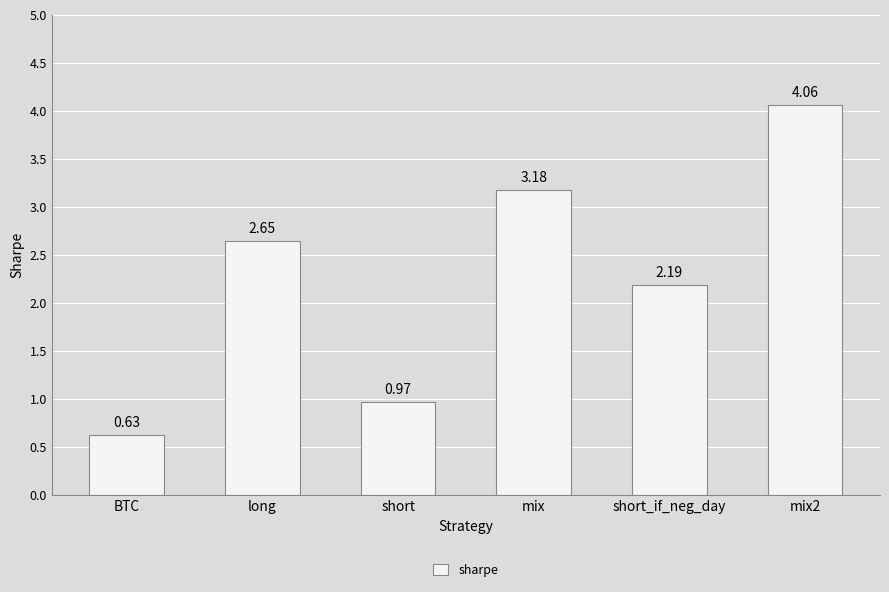

List the labels in order of value, smallest first.

BTC, short, short_if_neg_day, long, mix, mix2